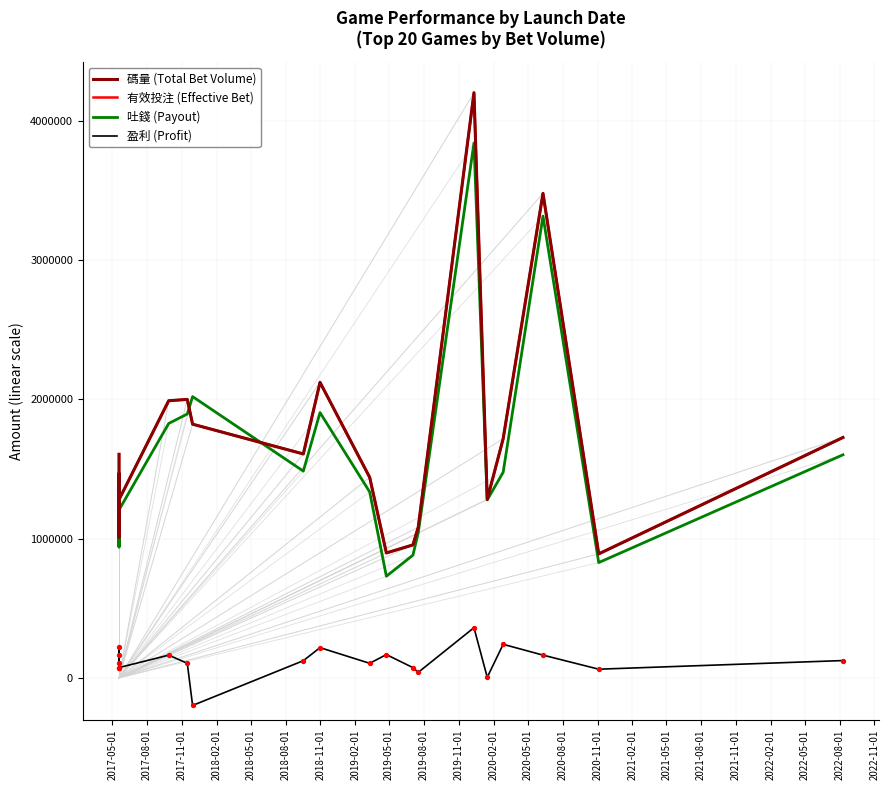

Which series has the widest spread of Y values?

碼量 (Total Bet Volume)